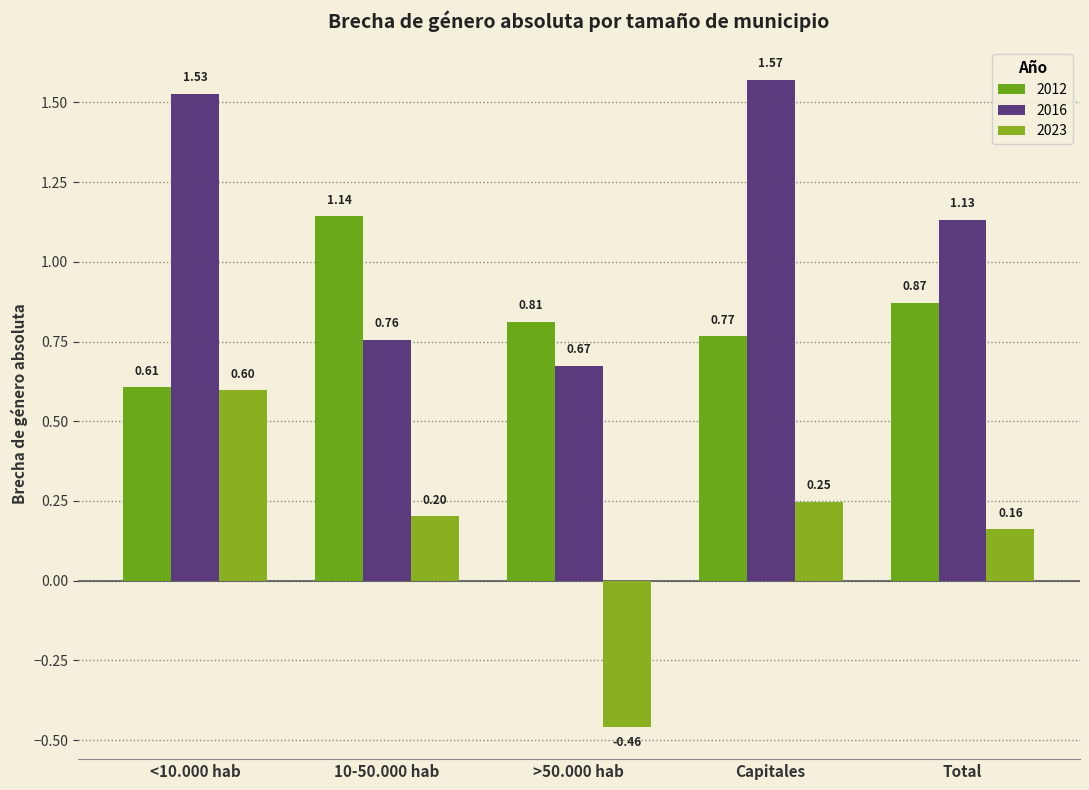

At which category is the sum across all series the highest?

<10.000 hab